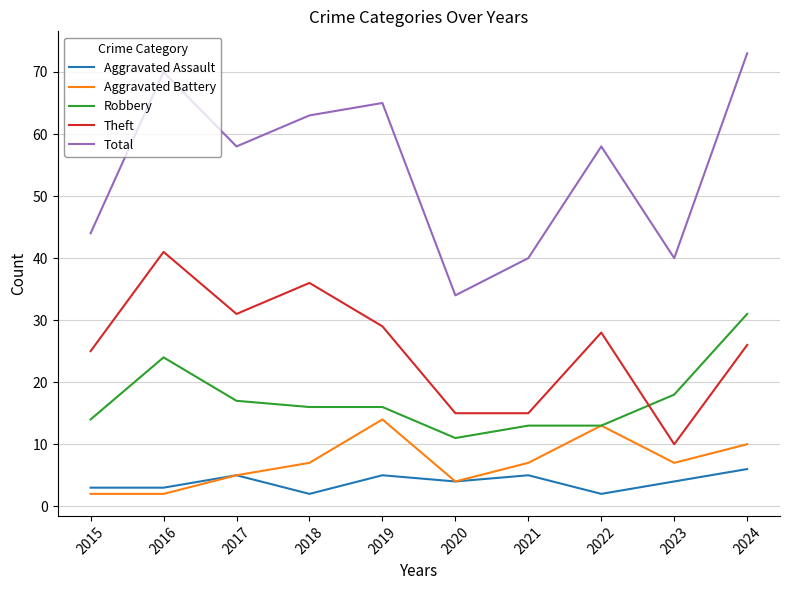

True or false: Total and Aggravated Assault cross at least once.

False